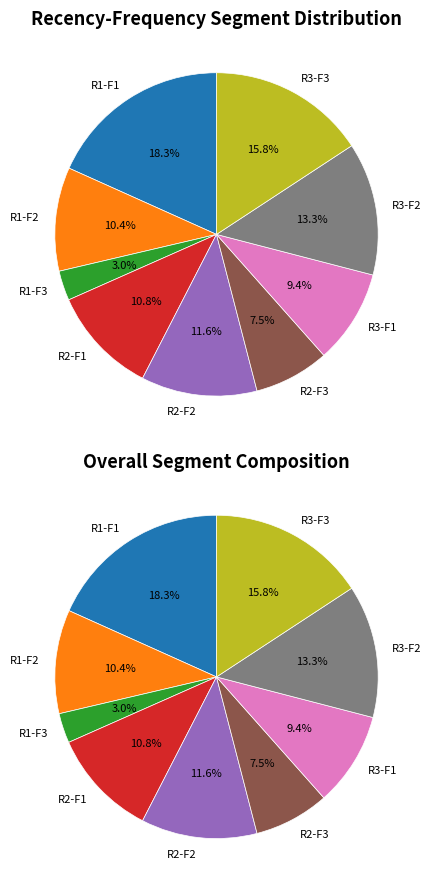

To the nearest percent, what portion does R2-F3 represent?

8%